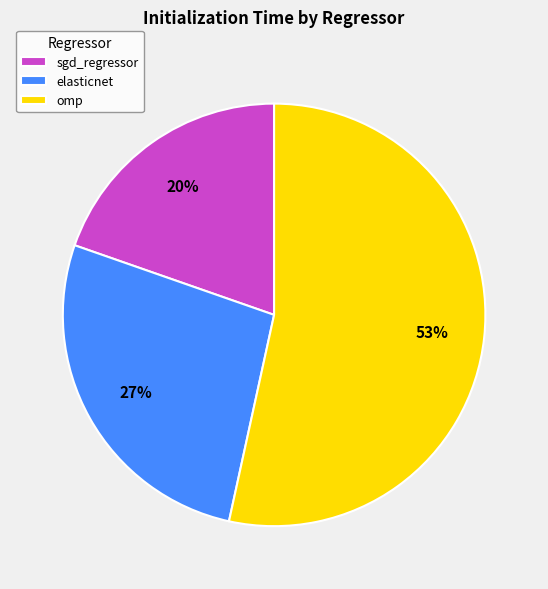

To the nearest percent, what is the combined percentage of sgd_regressor and omp?

73%